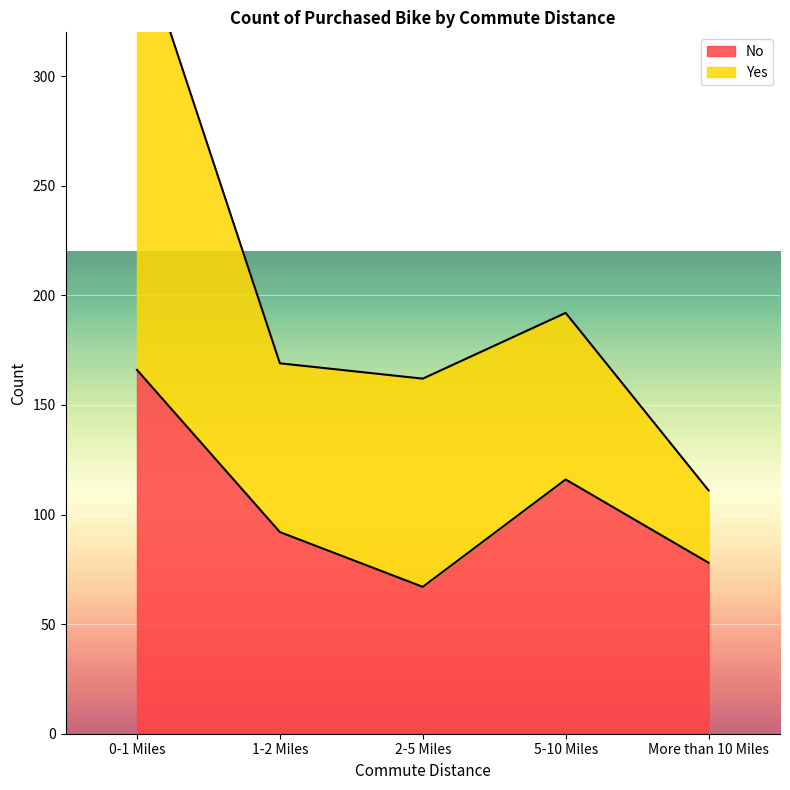

The value of No at 5-10 Miles is 81. True or false?

False